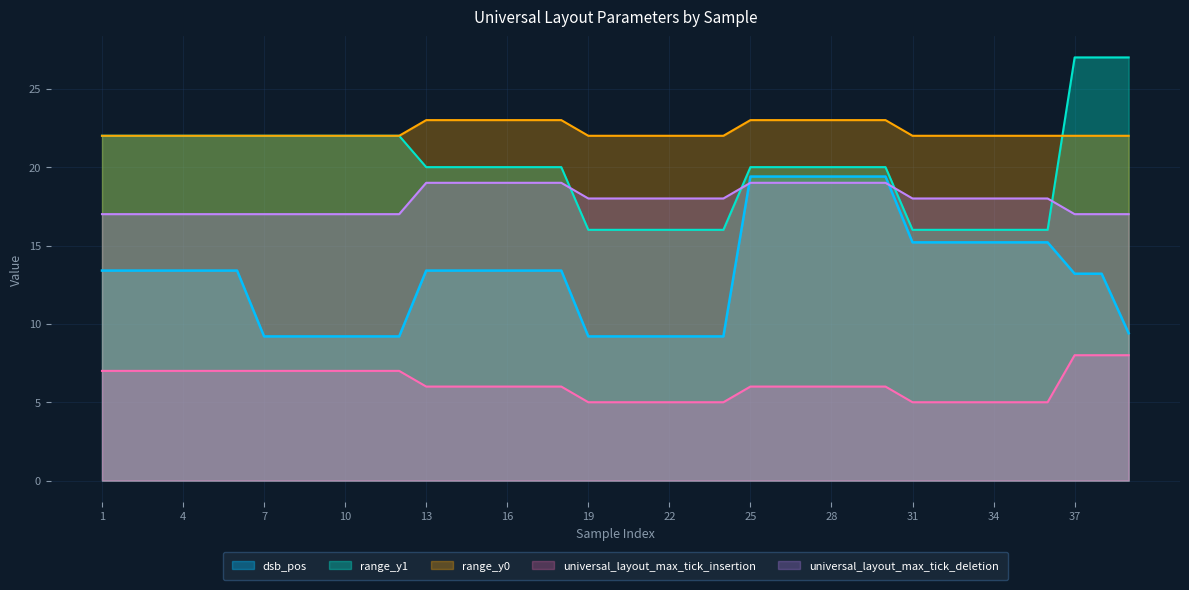

True or false: dsb_pos has a value of 7.6 at 31.

False